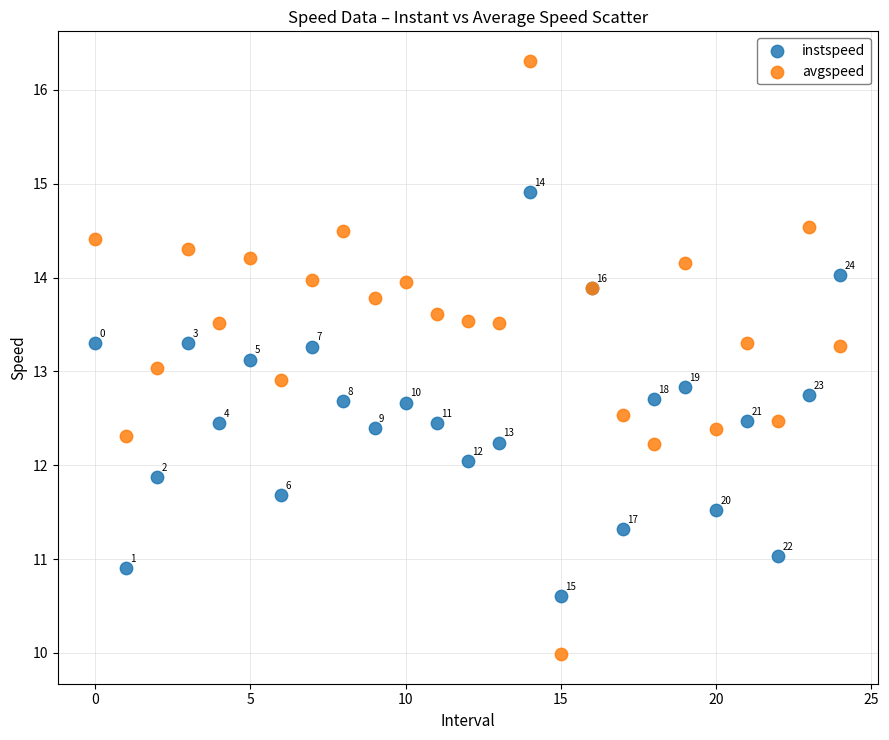

Which series has the widest spread of Y values?

avgspeed